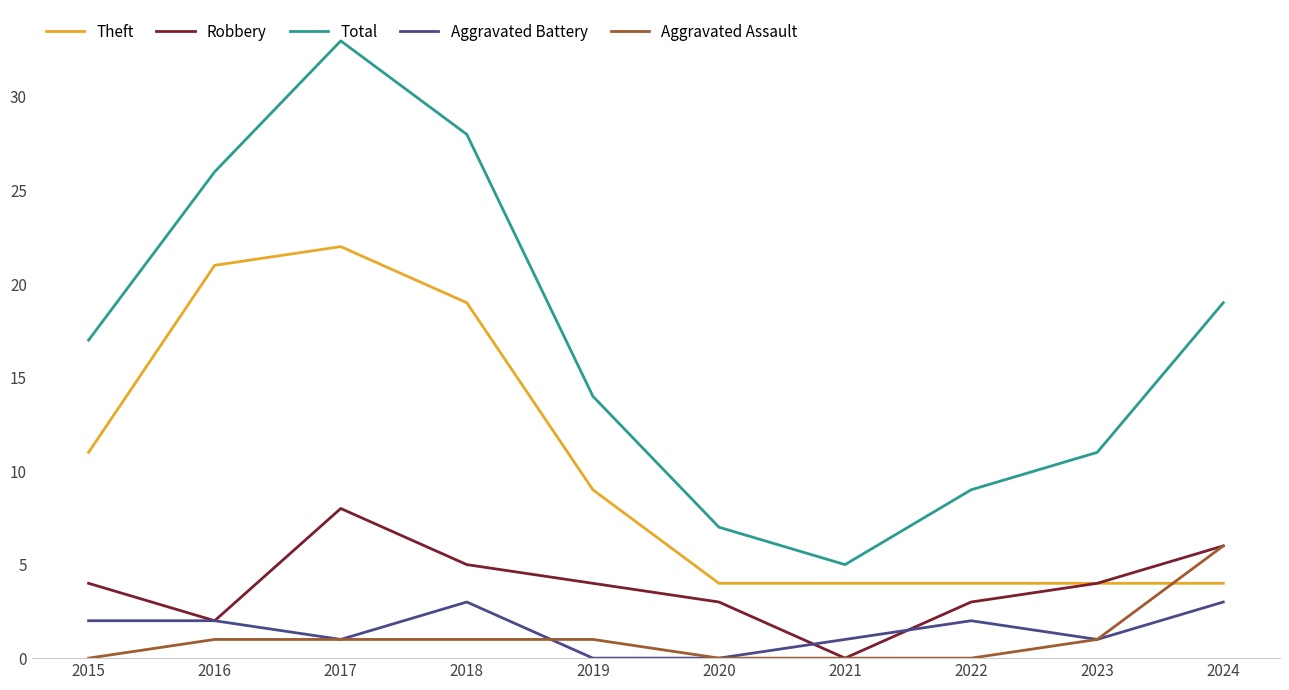

Reading left to right, what are all the values shown in this chart?

Theft: 2015=11	2016=21	2017=22	2018=19	2019=9	2020=4	2021=4	2022=4	2023=4	2024=4
Robbery: 2015=4	2016=2	2017=8	2018=5	2019=4	2020=3	2021=0	2022=3	2023=4	2024=6
Total: 2015=17	2016=26	2017=33	2018=28	2019=14	2020=7	2021=5	2022=9	2023=11	2024=19
Aggravated Battery: 2015=2	2016=2	2017=1	2018=3	2019=0	2020=0	2021=1	2022=2	2023=1	2024=3
Aggravated Assault: 2015=0	2016=1	2017=1	2018=1	2019=1	2020=0	2021=0	2022=0	2023=1	2024=6